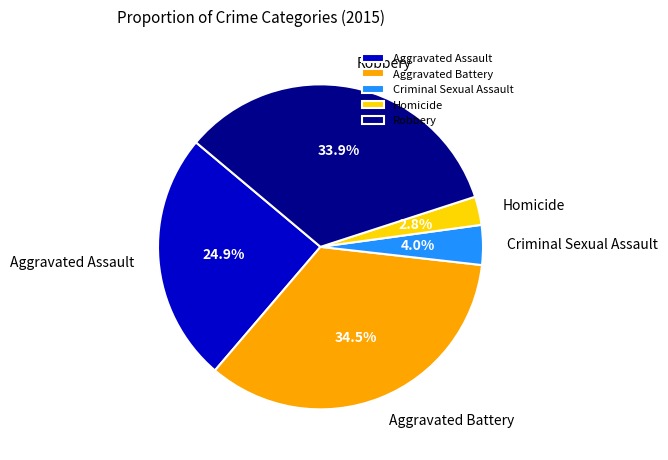

How many segments does this pie chart have?

5